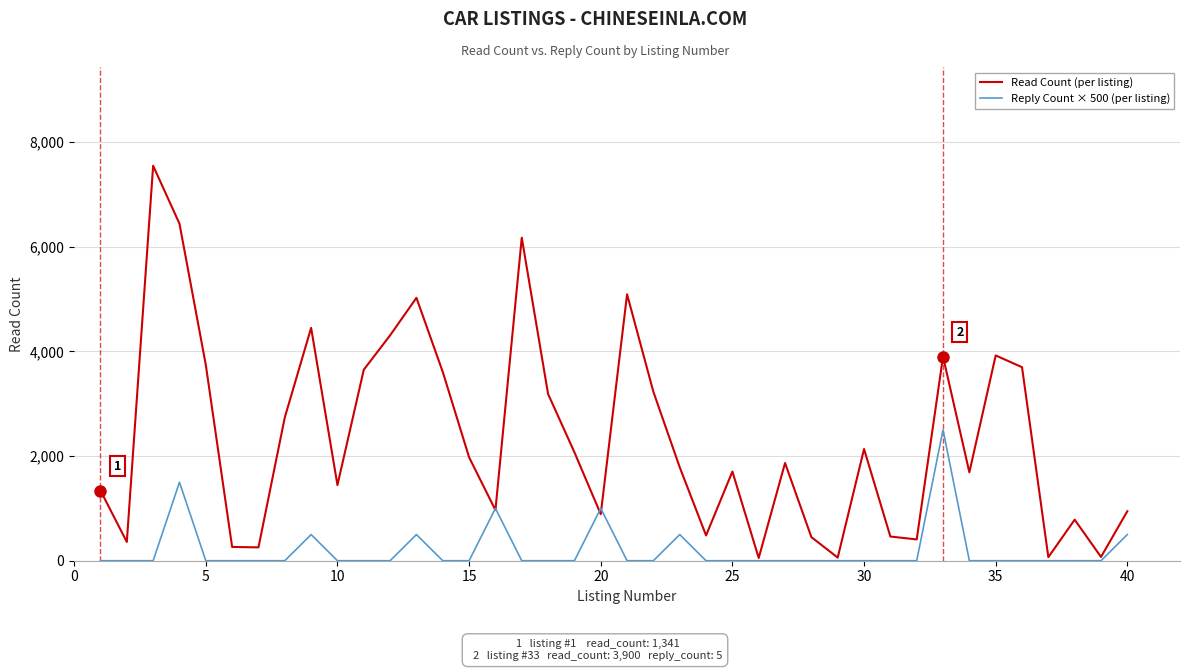

True or false: Read Count (per listing) and Reply Count × 500 (per listing) cross at least once.

True